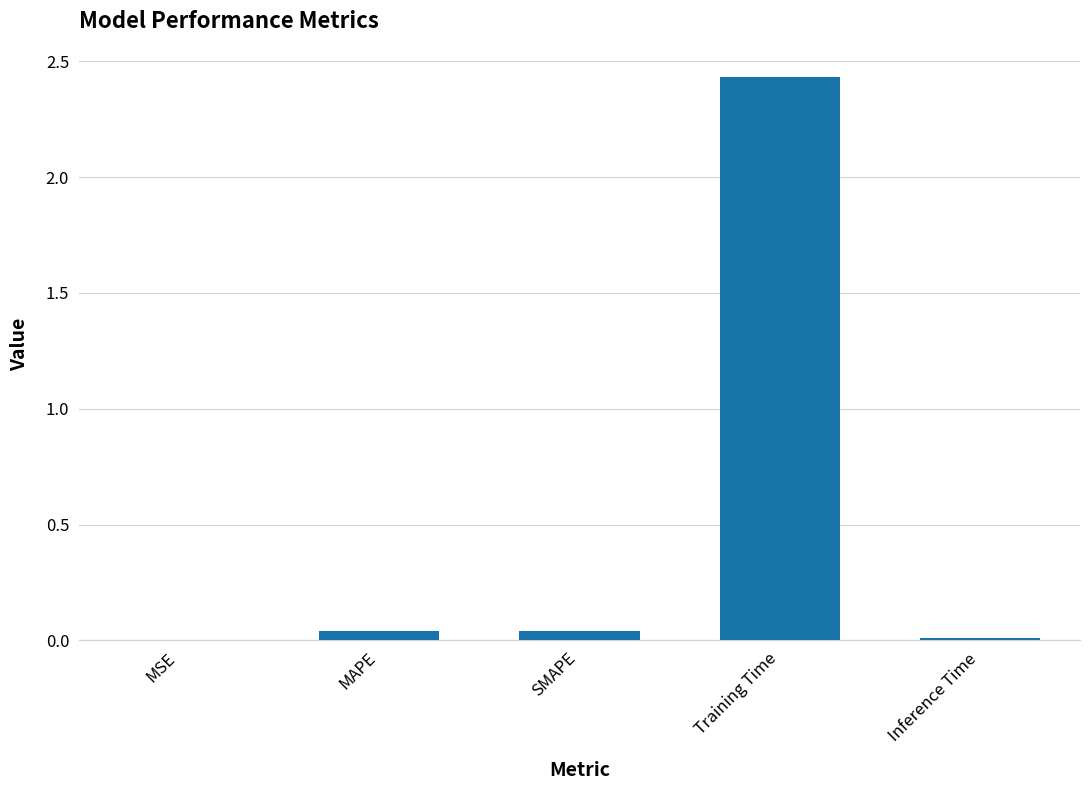

The chart shows a value of 0.0 at SMAPE. True or false?

True